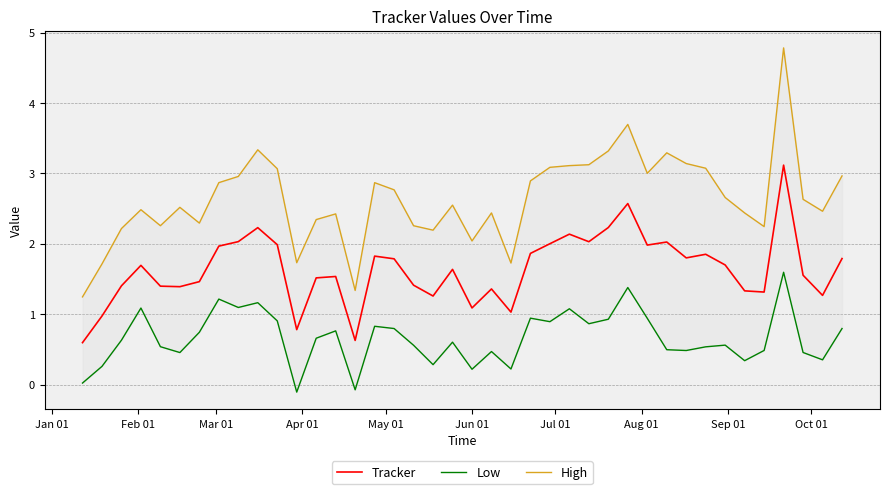

True or false: Low and Tracker intersect in this chart.

False